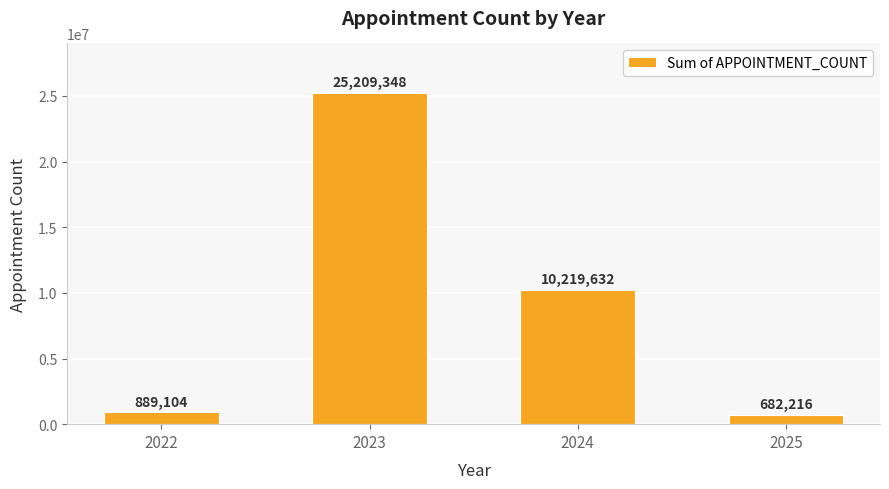

What is the minimum value shown in the chart?

682216